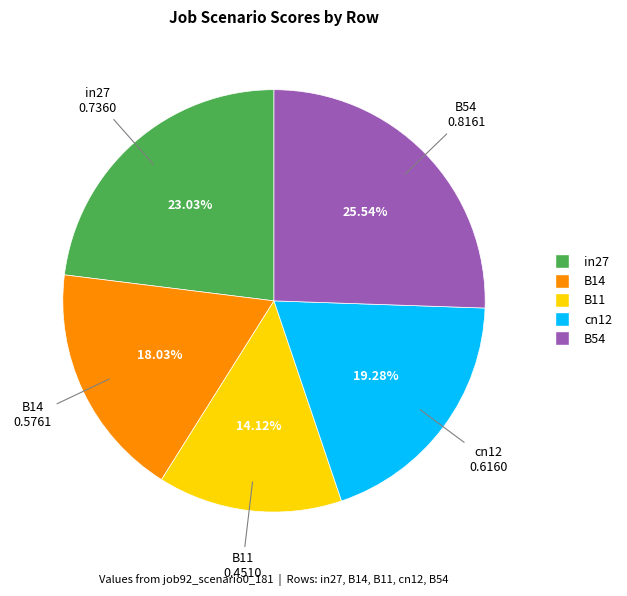

Count the number of slices in the pie.

5